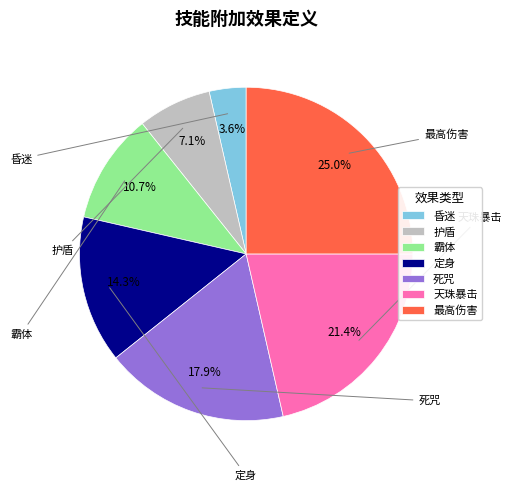

To the nearest percent, what is the combined percentage of 霸体 and 昏迷?

14%